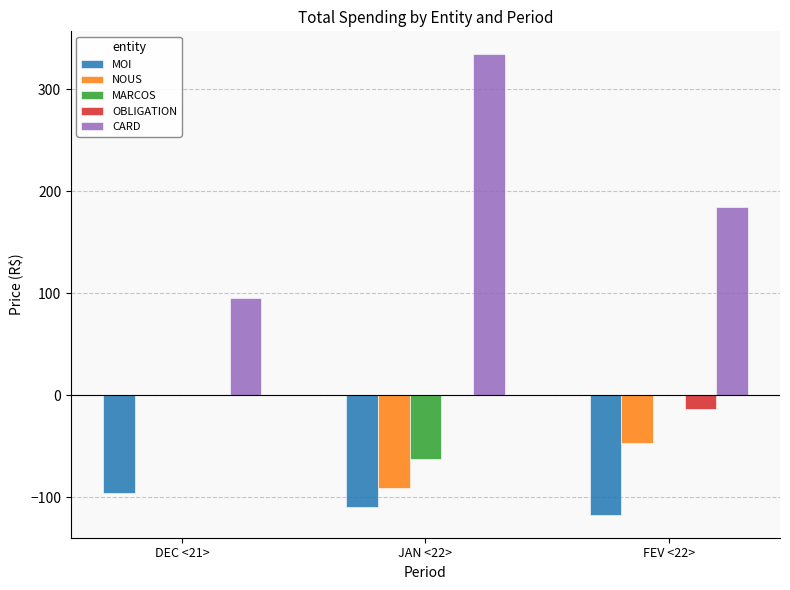

What is the sum of the OBLIGATION values at JAN <22> and FEV <22>?

-12.9